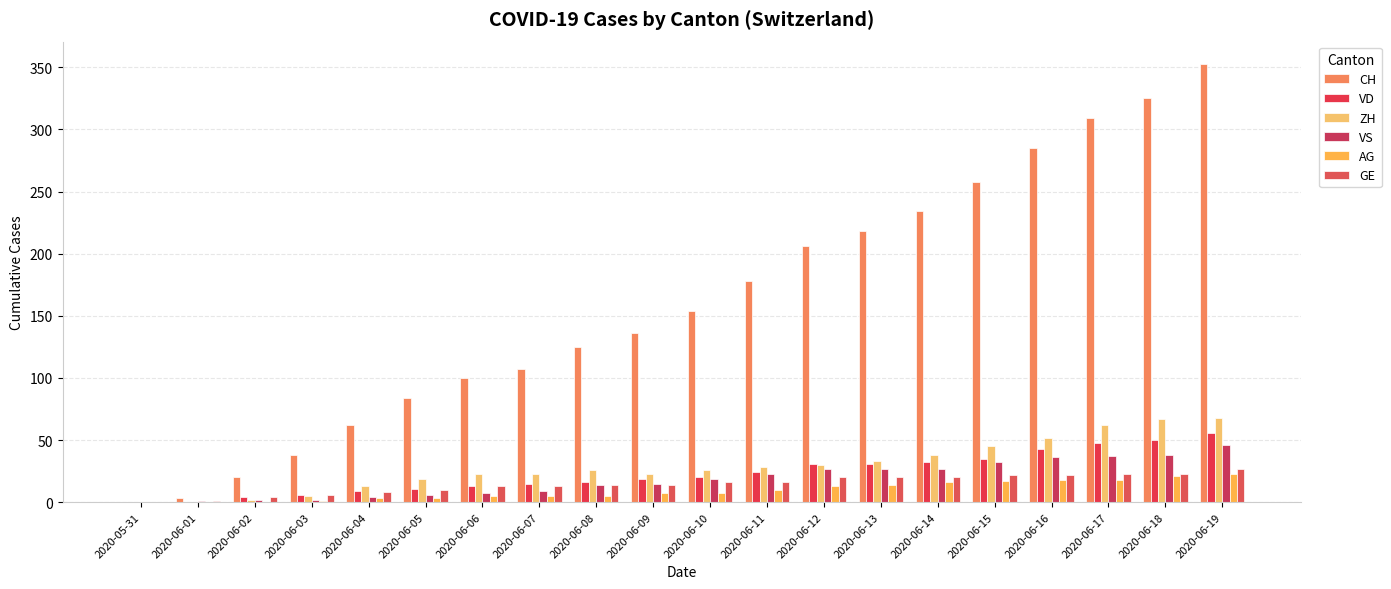

What is the difference between the CH values at 2020-06-03 and 2020-06-01?

35